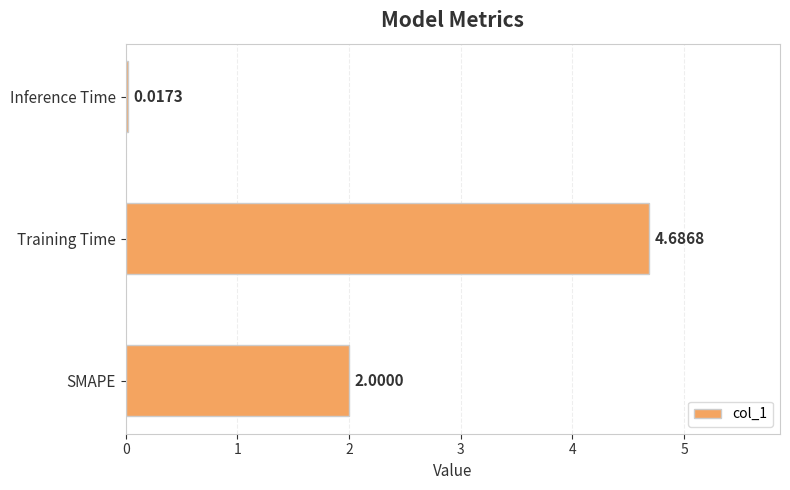

Count the number of data series in this chart.

1